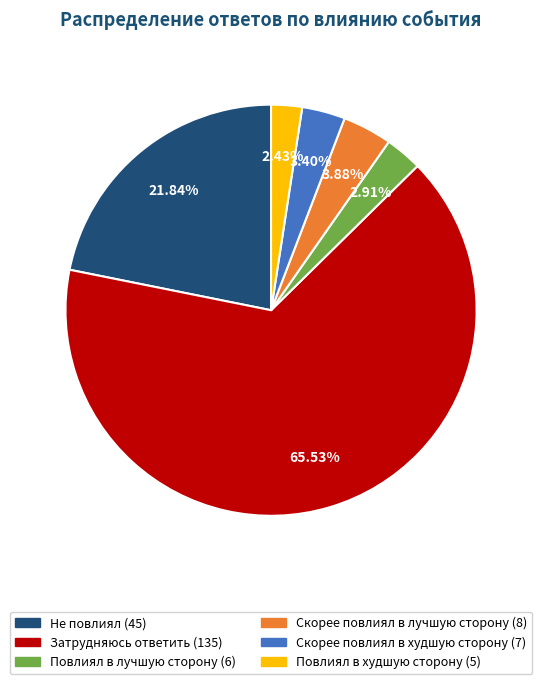

Count the number of slices in the pie.

6